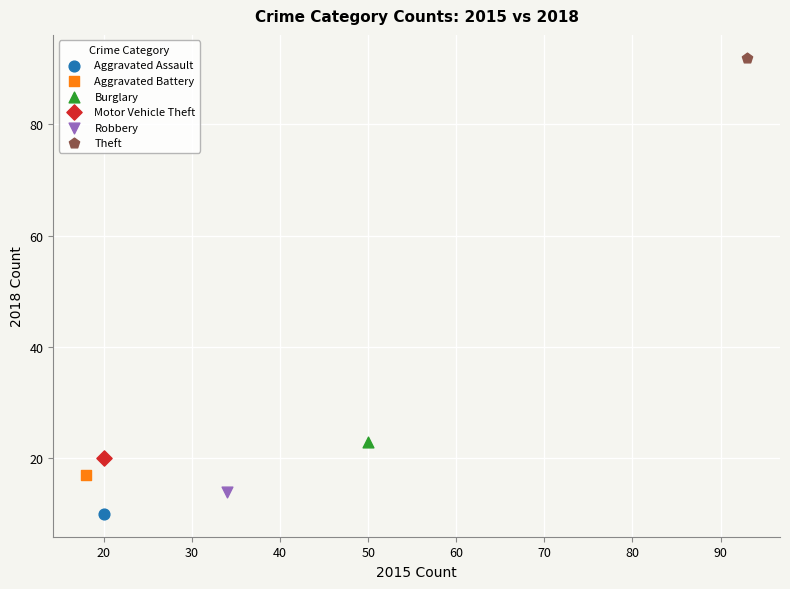

Which series contains the highest Y value?

Theft